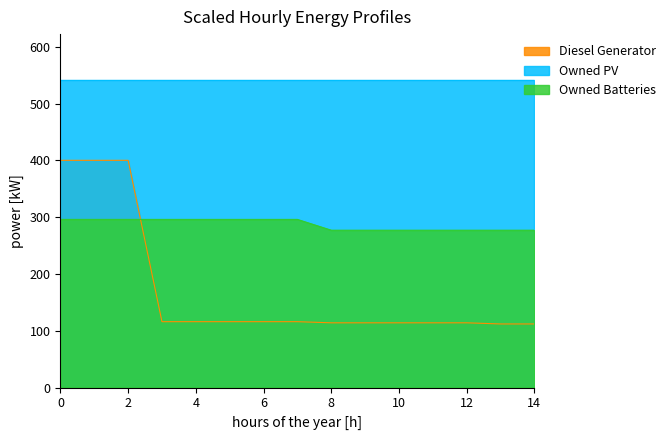

After their last crossing, which series has the higher values: Diesel Generator or Owned Batteries?

Owned Batteries